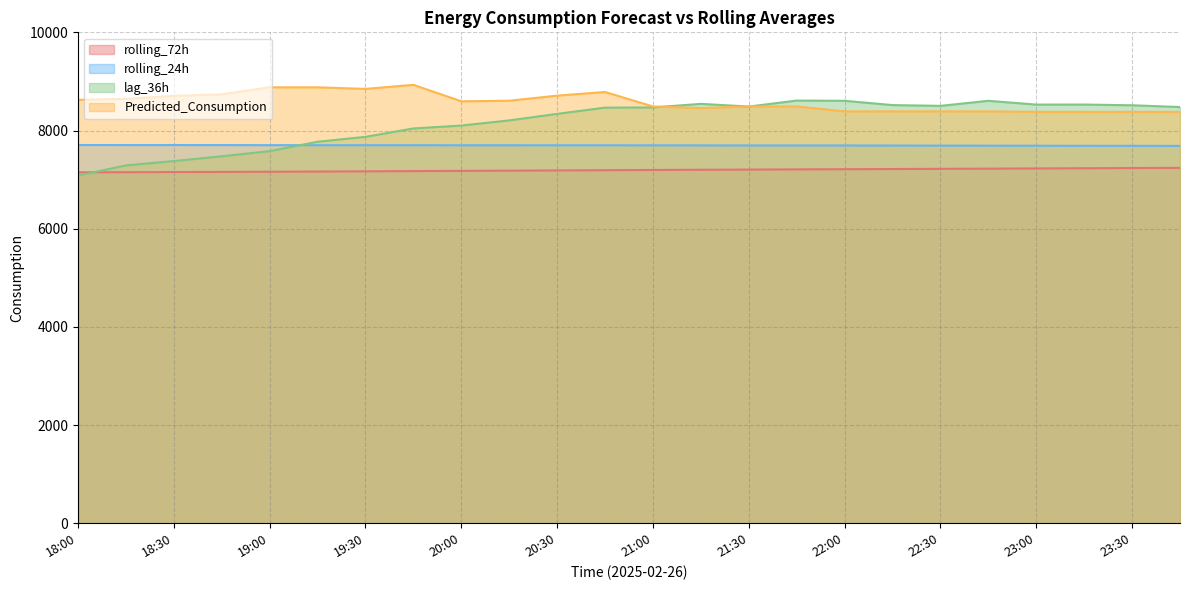

What is the spread (max minus min) of values at 22:45?

1381.8